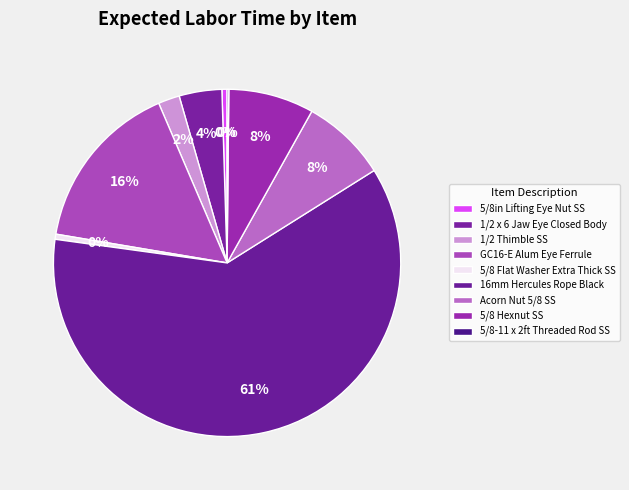

Between GC16-E Alum Eye Ferrule and 5/8 Hexnut SS, which is larger?

GC16-E Alum Eye Ferrule